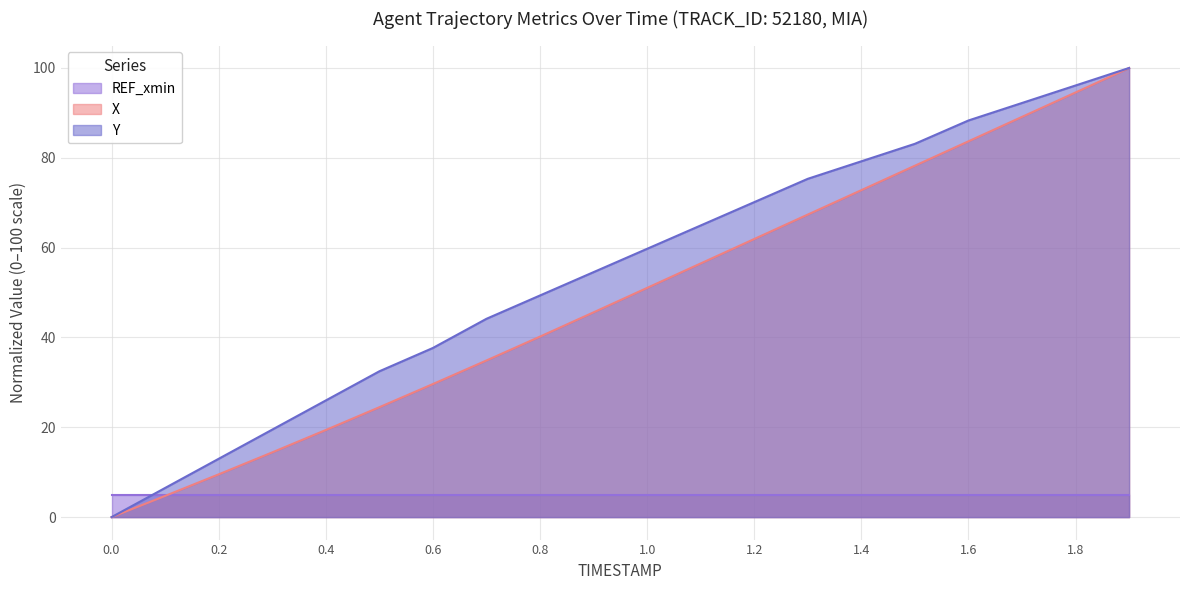

Between 0.2 and 0.7, which is larger?

0.7